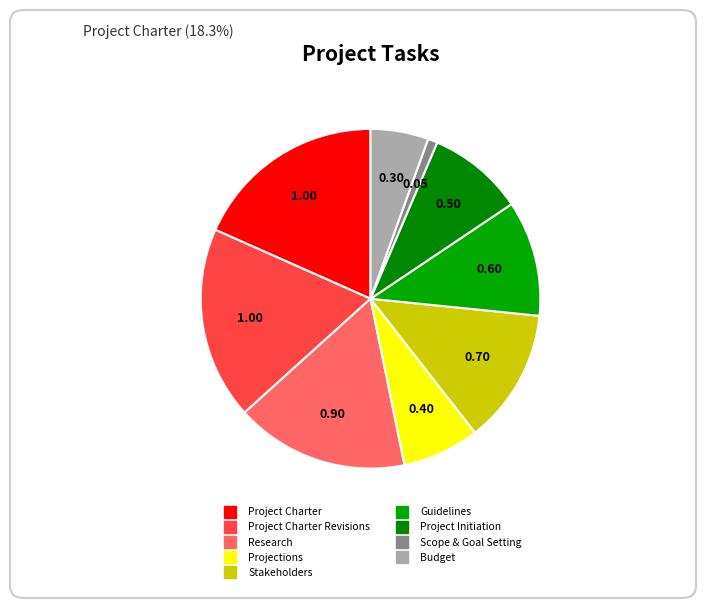

Count the number of slices in the pie.

9